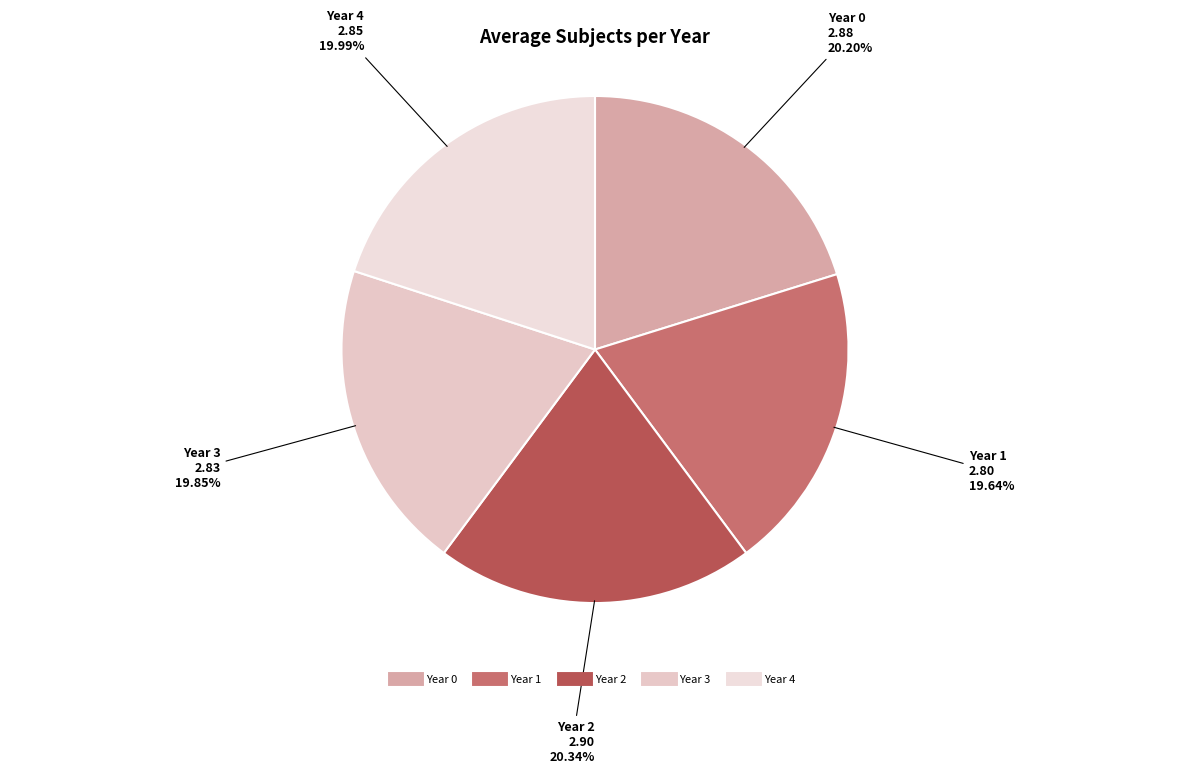

Is there any slice that represents more than half of the pie?

No